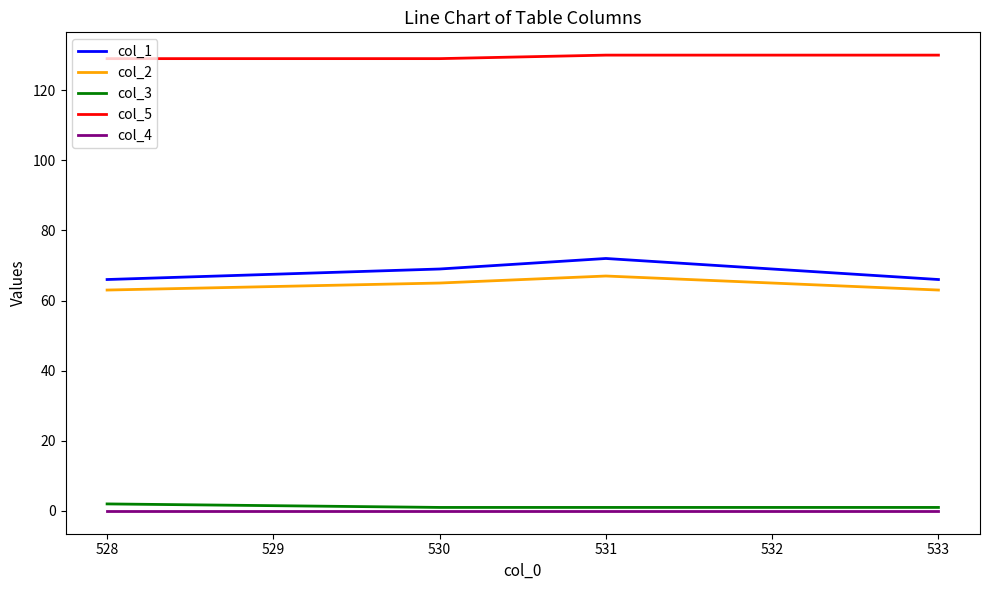

Rank the series by their maximum value, from lowest to highest.

col_4, col_3, col_2, col_1, col_5